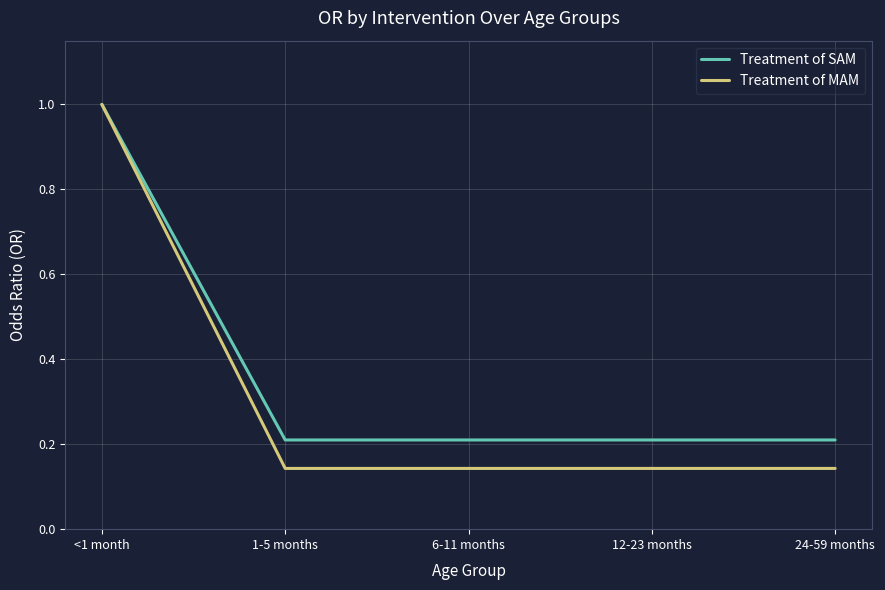

At 24-59 months, list the series in order from smallest to largest.

Treatment of MAM, Treatment of SAM